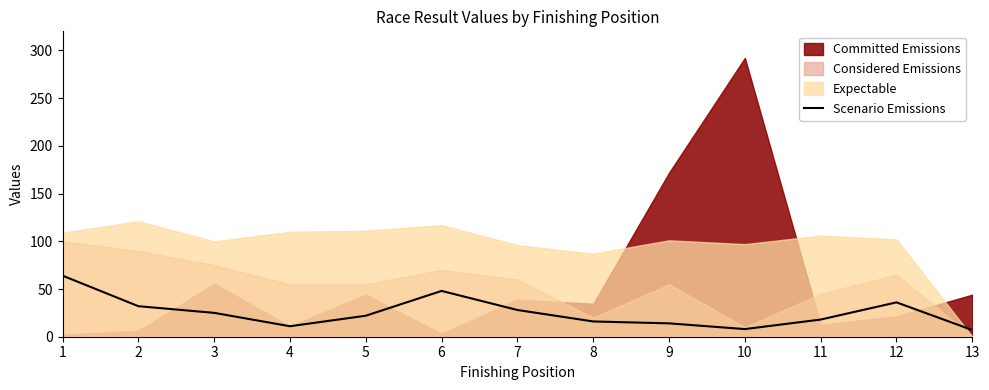

Between 12 and 9, which is larger?

12